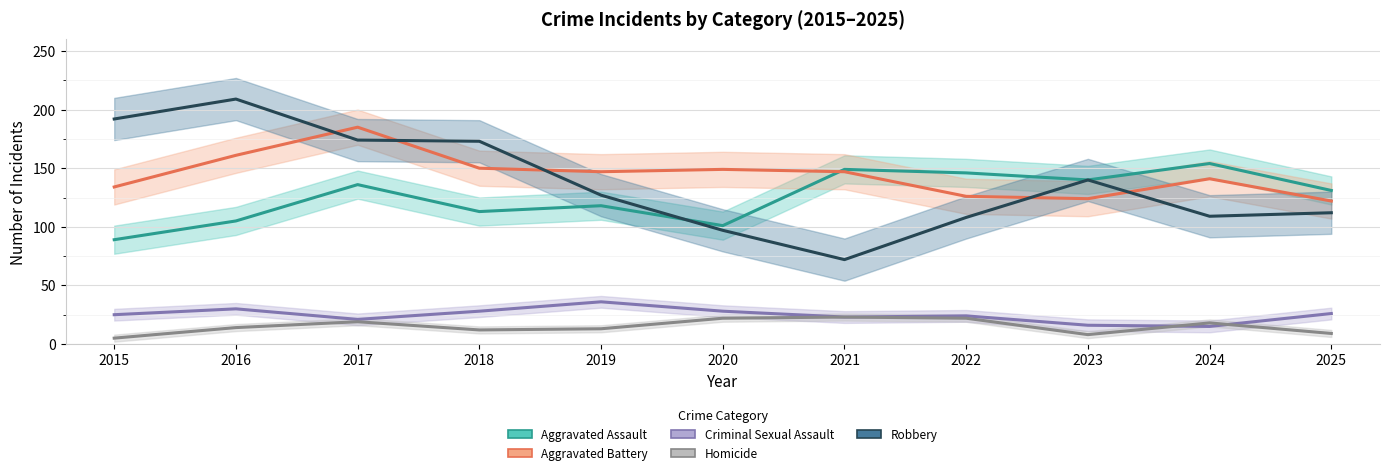

True or false: Homicide and Aggravated Battery intersect in this chart.

False